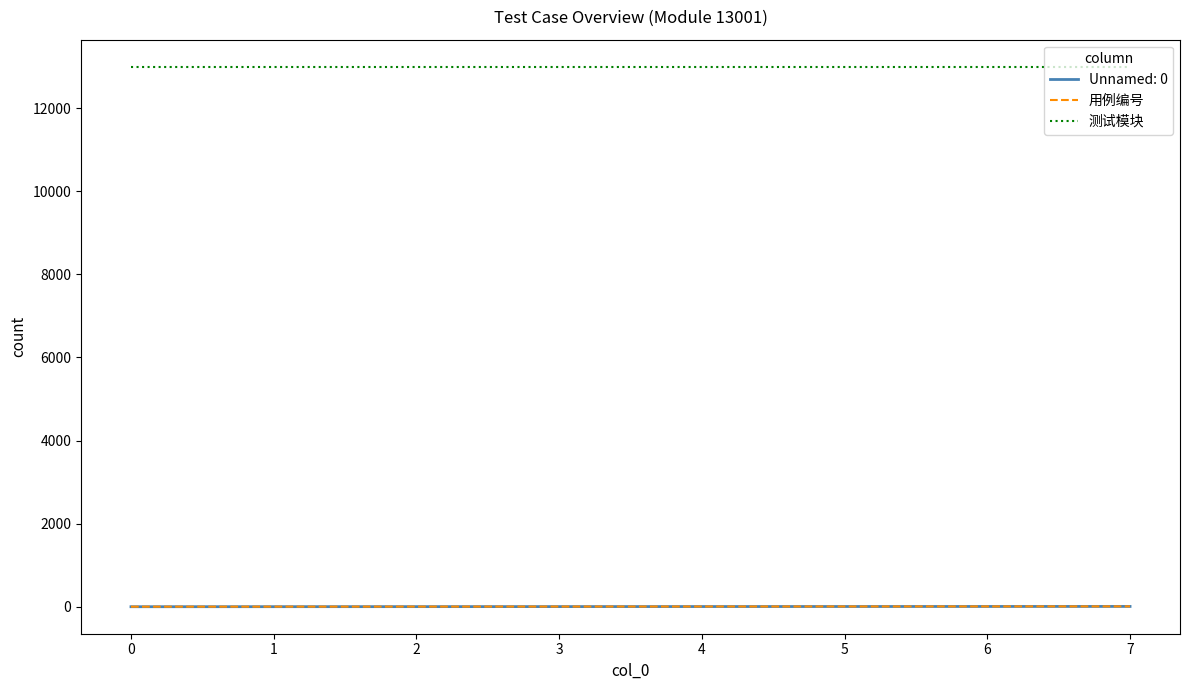

The value of 测试模块 at 6 is 13001. True or false?

True